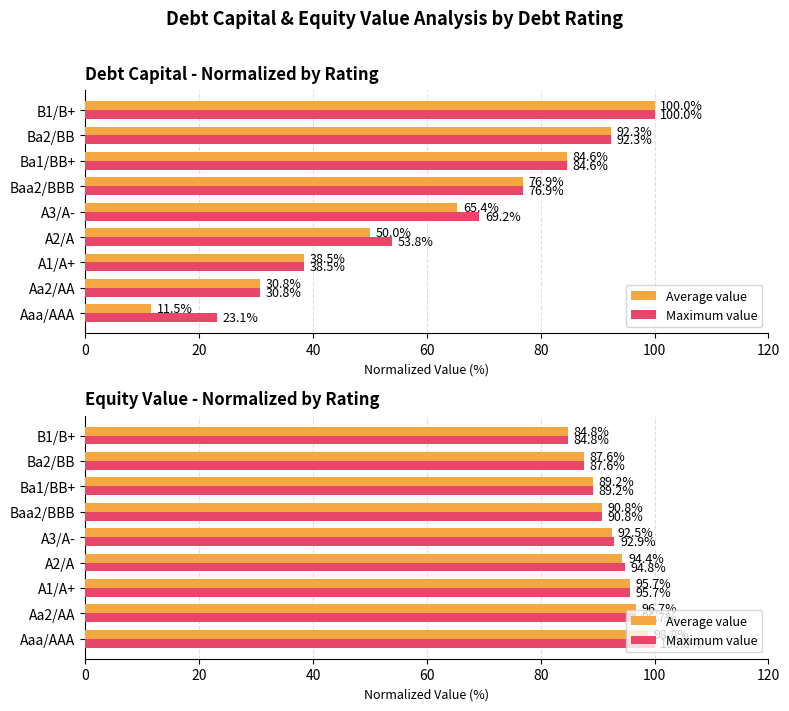

Does the chart contain stacked bars?

No